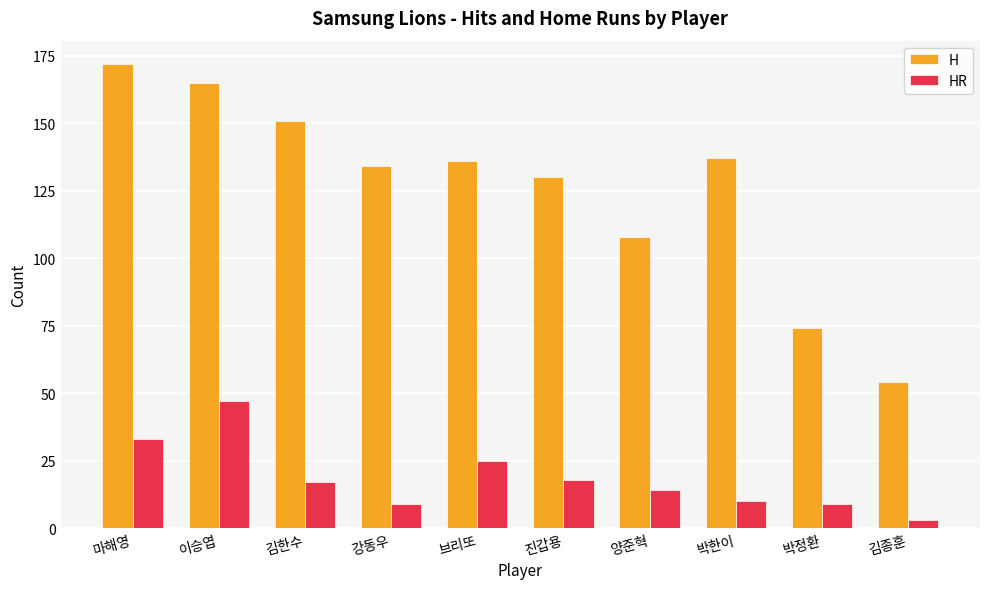

What position from the right is 김한수?

8